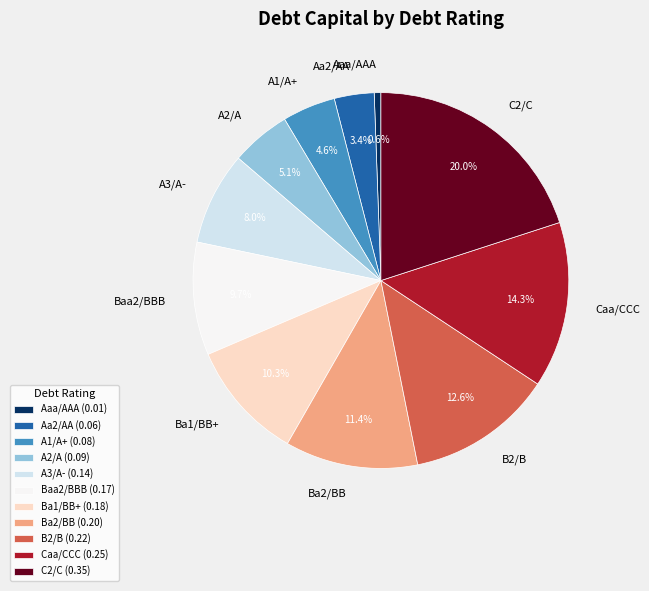

The Aaa/AAA slice represents 11% of the pie. True or false?

False